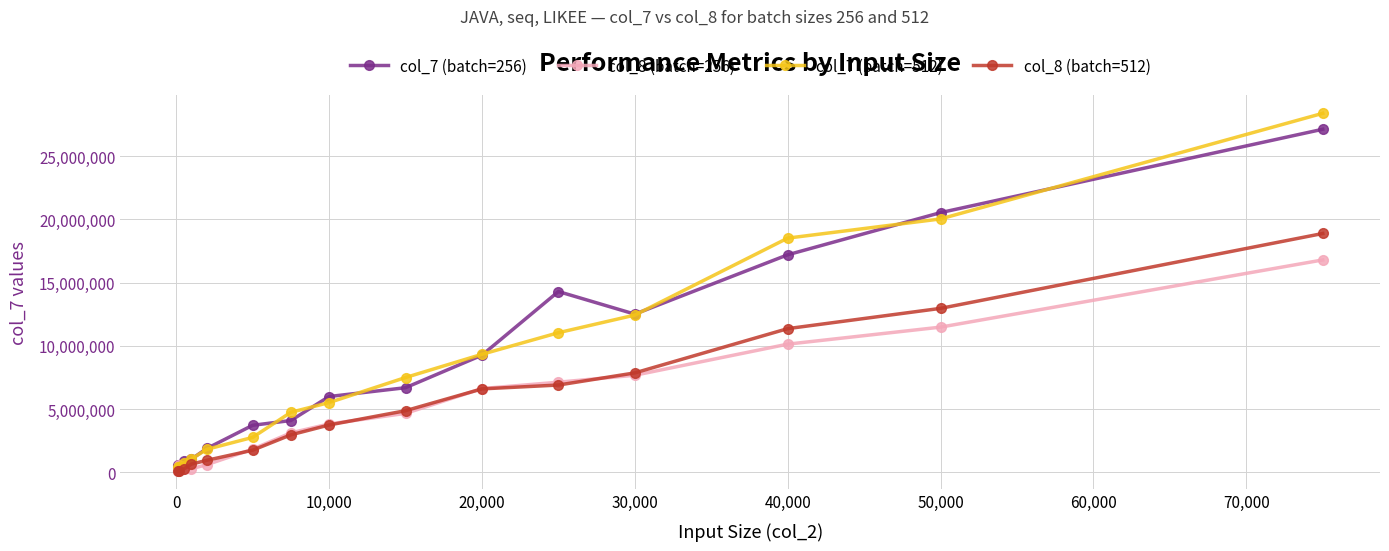

Rank the series by their maximum value, from lowest to highest.

col_8 (batch=256), col_8 (batch=512), col_7 (batch=256), col_7 (batch=512)